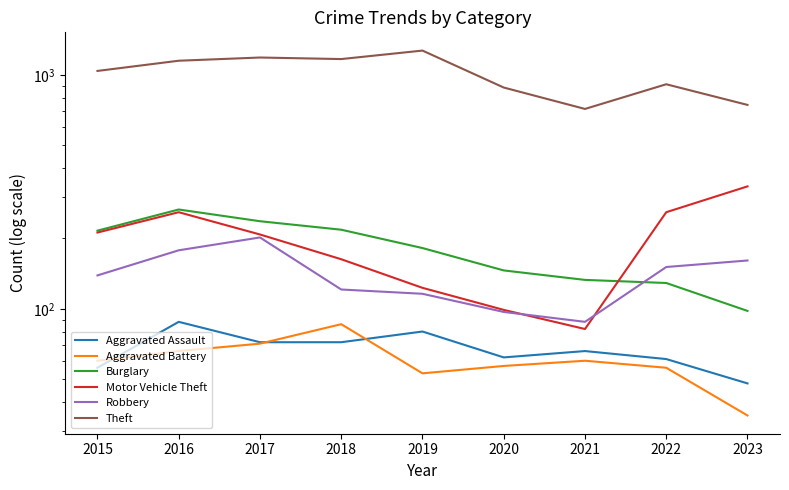

How many values in the Aggravated Assault series exceed 66?

4